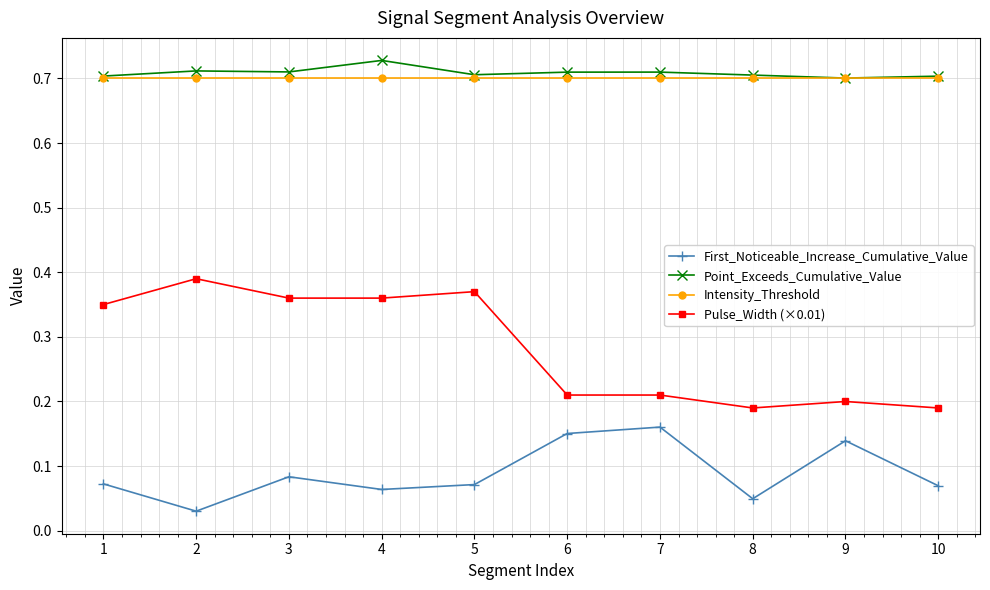

At which category does Pulse_Width (×0.01) reach its first local peak?

2